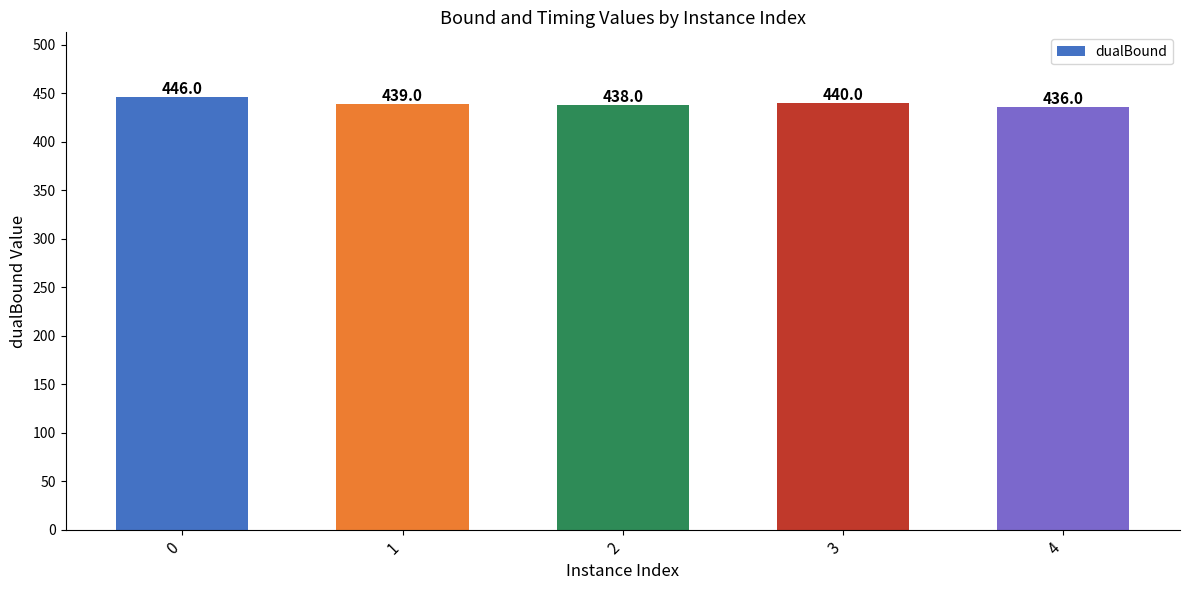

What is the difference between the maximum and minimum values?

10